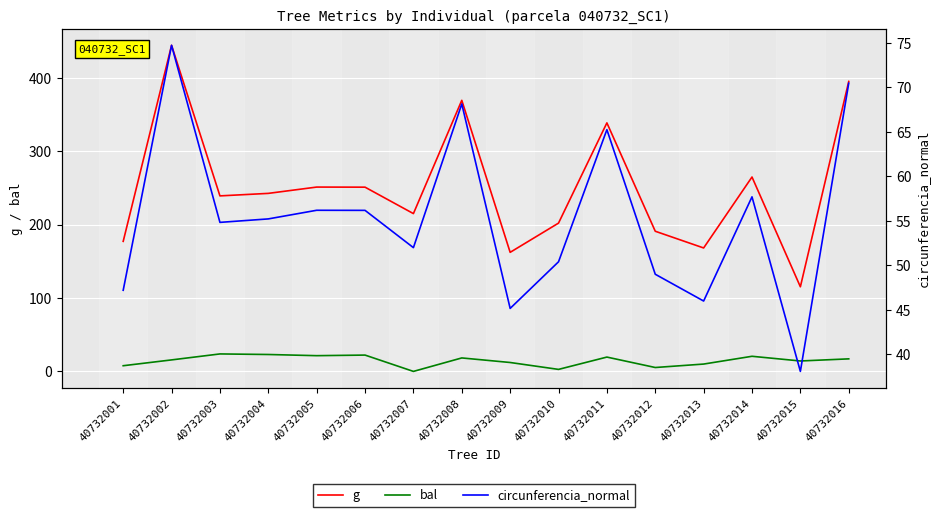

Is the value of bal at 40732005 greater than the value of circunferencia_normal at 40732016?

No